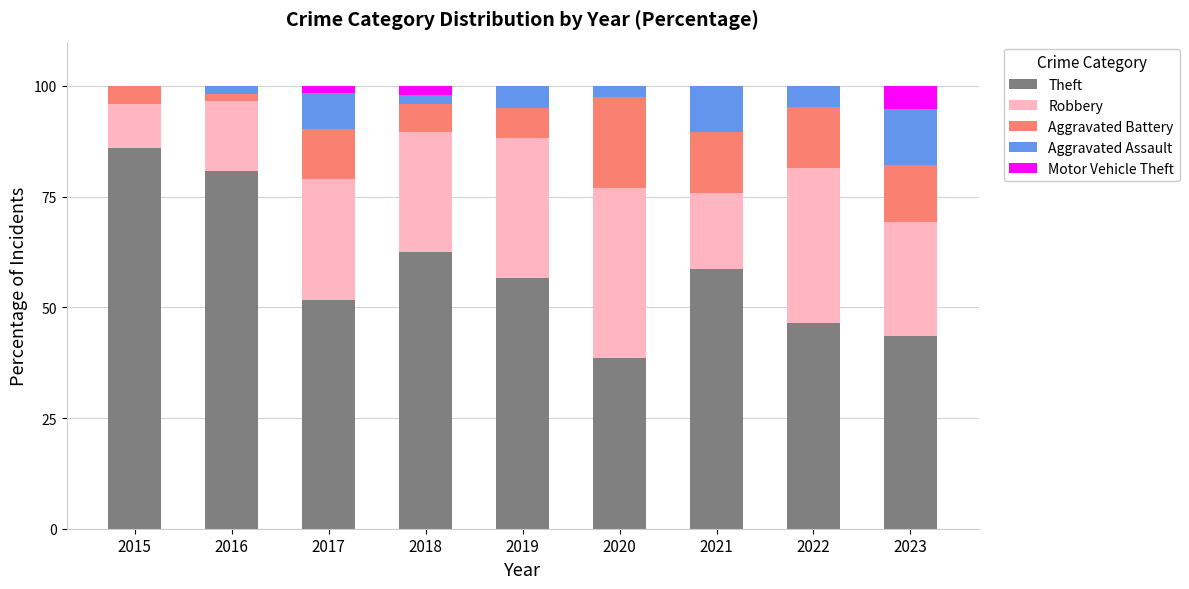

Is it true that Theft equals 51.6 at 2017?

True